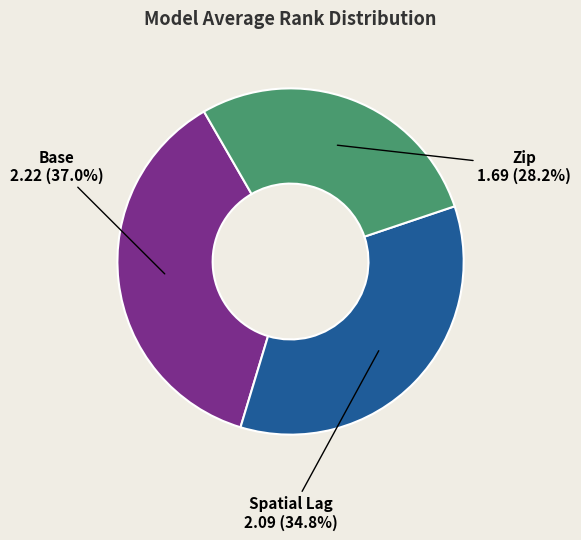

Combined, what portion of the pie is Base and Zip?

65.2%